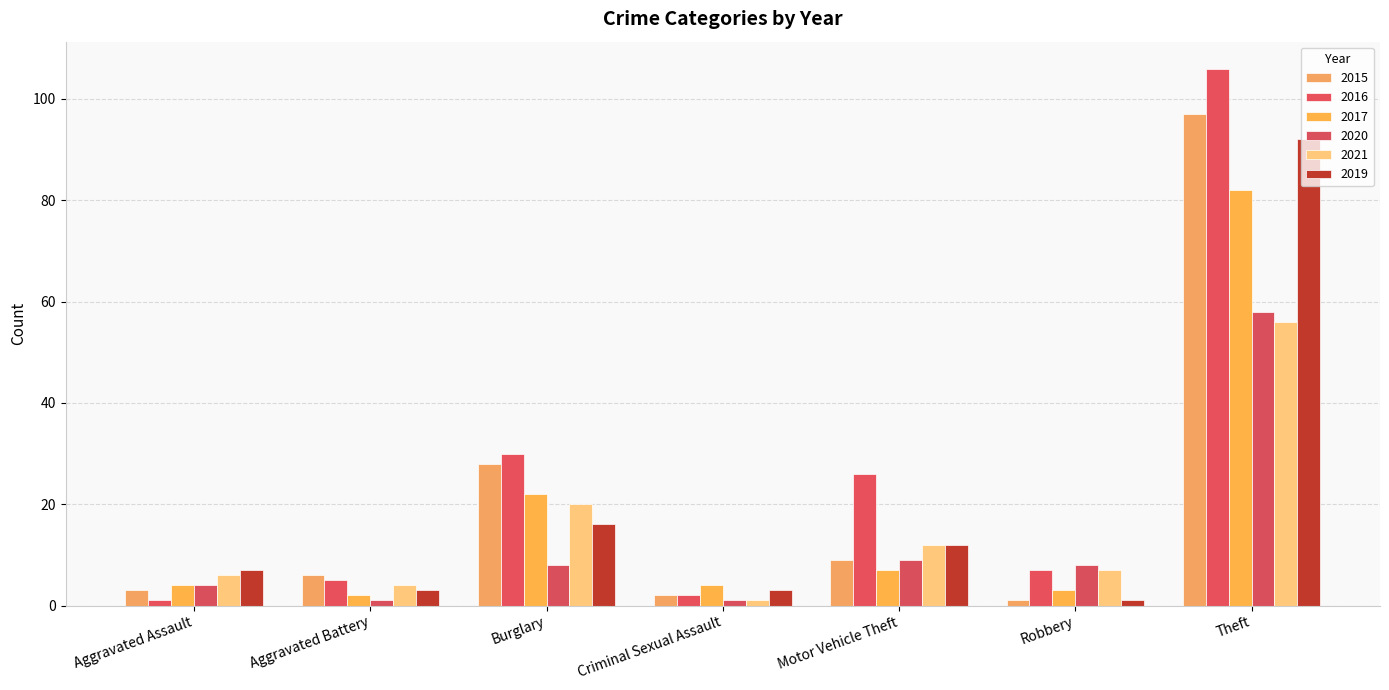

What is the label of the 4th bar from the left?

Criminal Sexual Assault